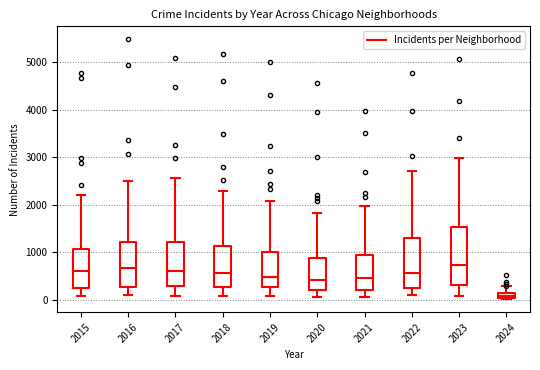

Comparing the boxes themselves (not the whiskers), which one is the tallest?

2023